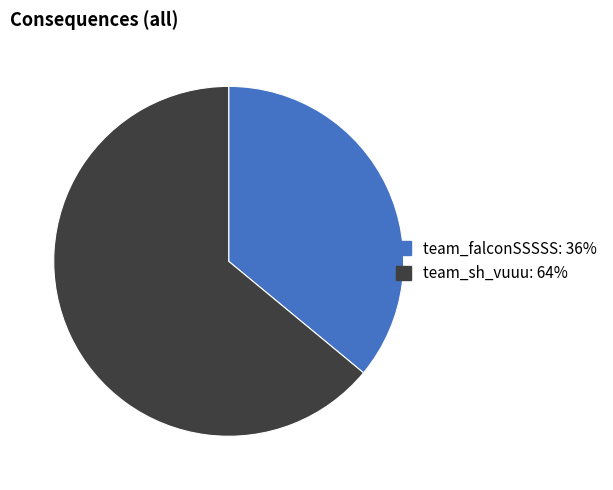

Does team_sh_vuuu represent more than half of the total?

Yes